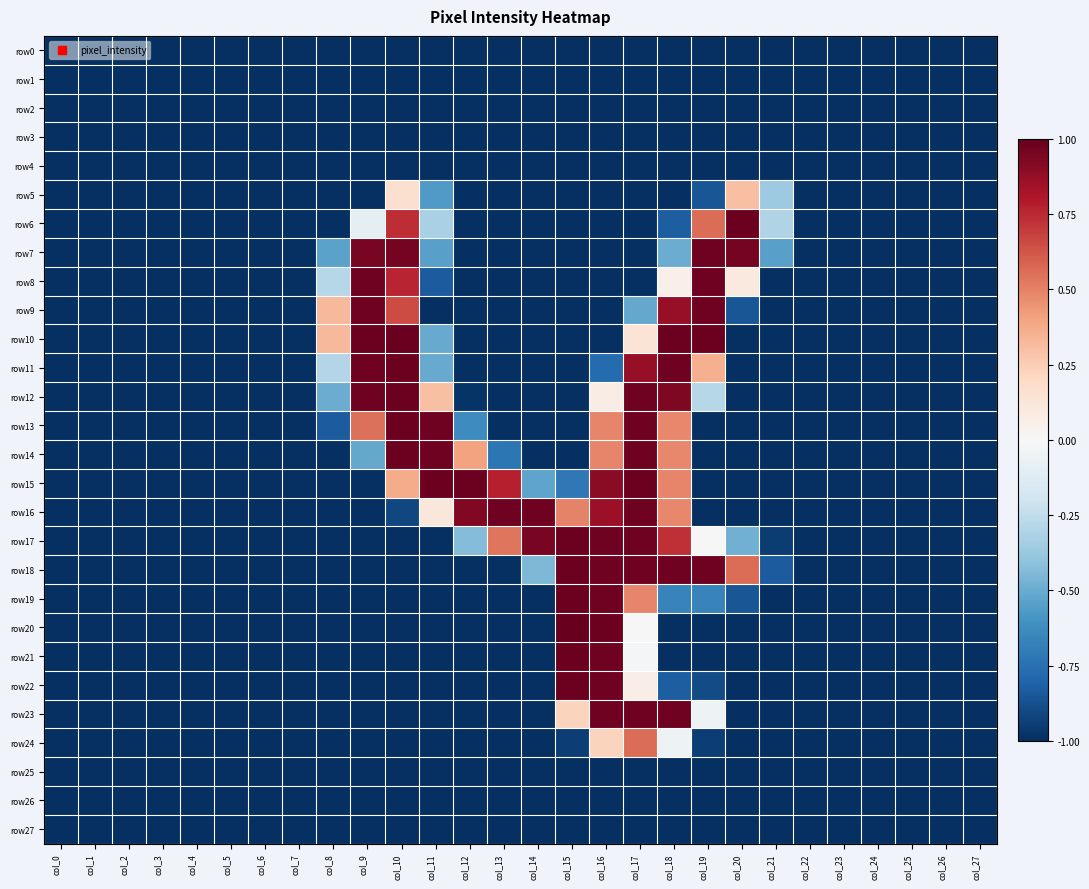

What is the difference between the highest and lowest values at col_16?

2.0